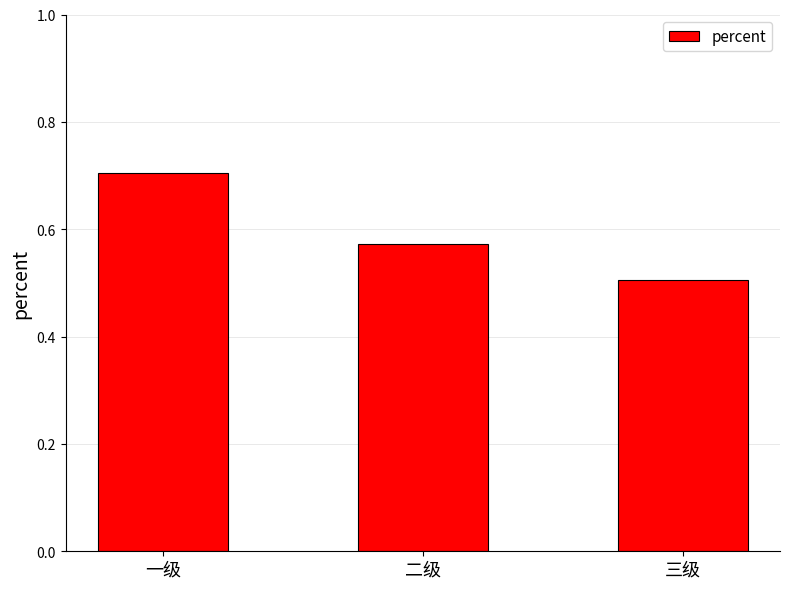

What is the maximum value shown in the chart?

0.7